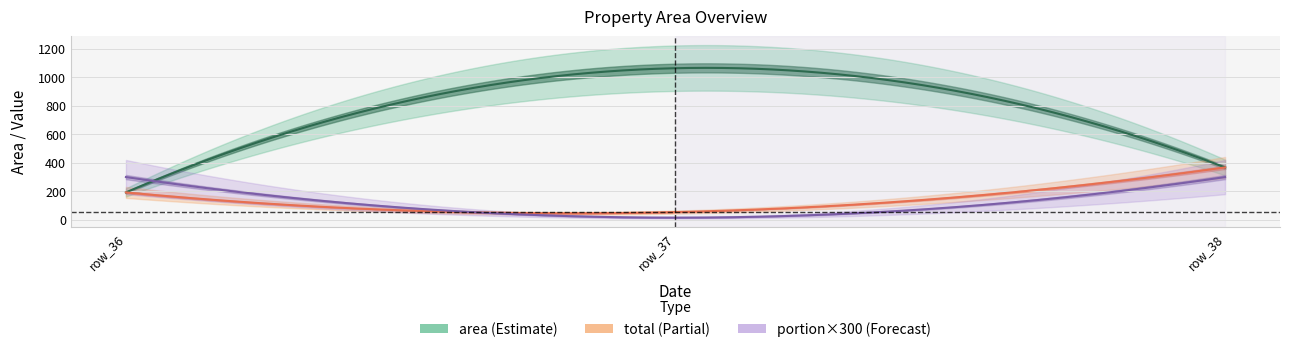

At which label is portion closest to 0?

row_37